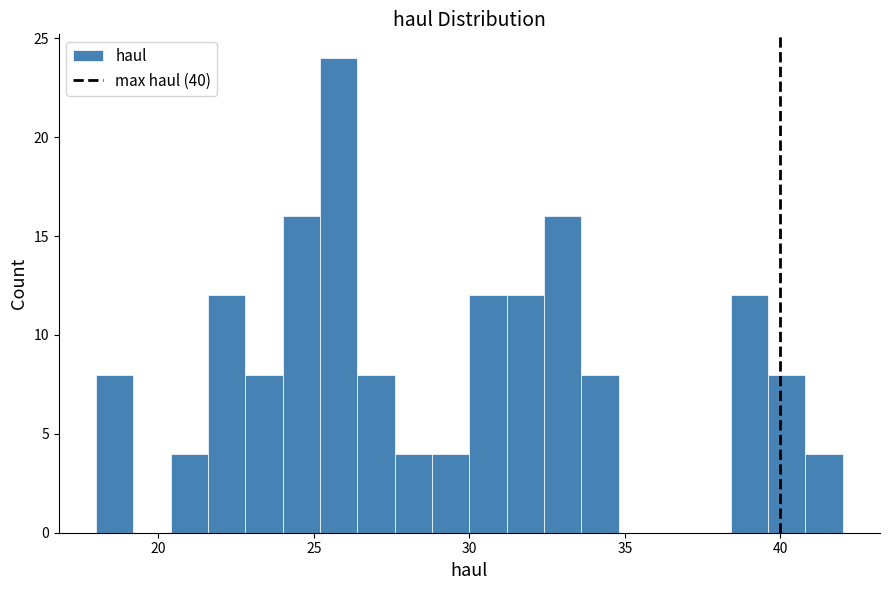

Read against the x-axis, roughly where is the centre of the tallest bar?

26.0